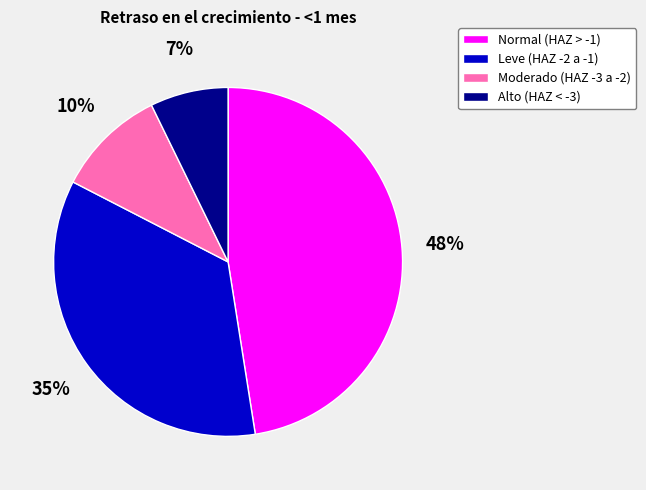

Which has a higher value, Alto (HAZ < -3) or Leve (HAZ -2 a -1)?

Leve (HAZ -2 a -1)